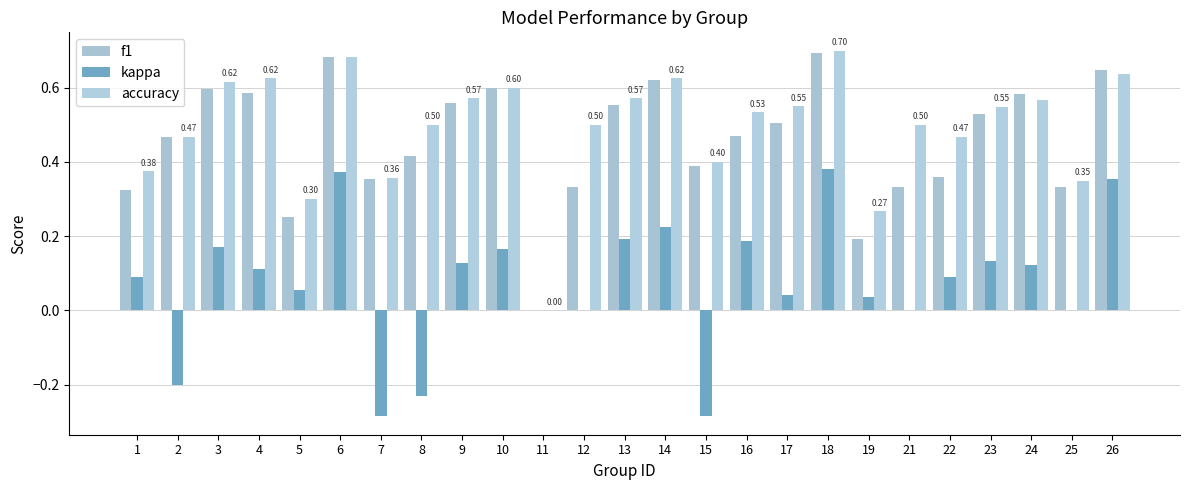

What is the difference between the maximum and minimum values in the f1 series?

0.7